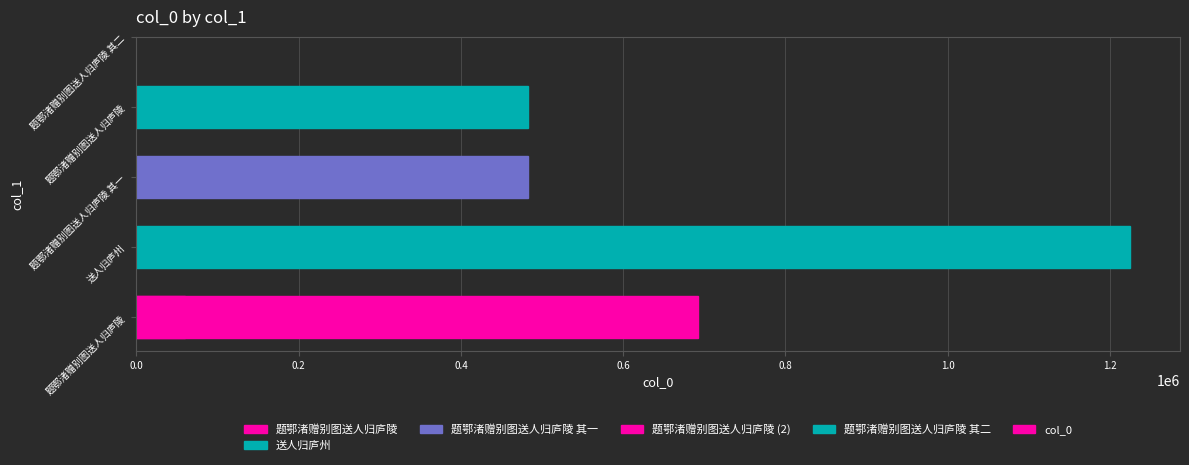

Reading left to right, extract all data points from this chart.

59791	1225067	482168	692552	482169